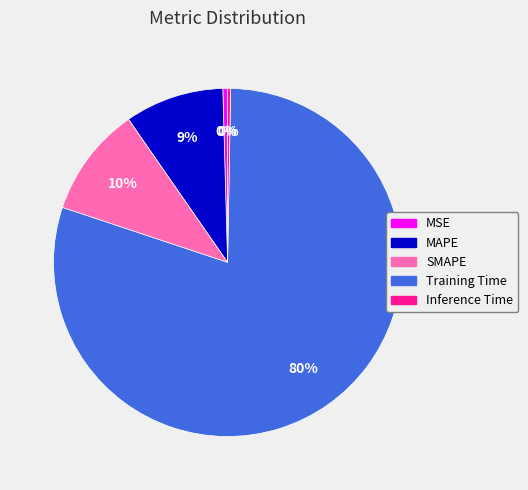

Is it true that MAPE is 9% of the pie?

True